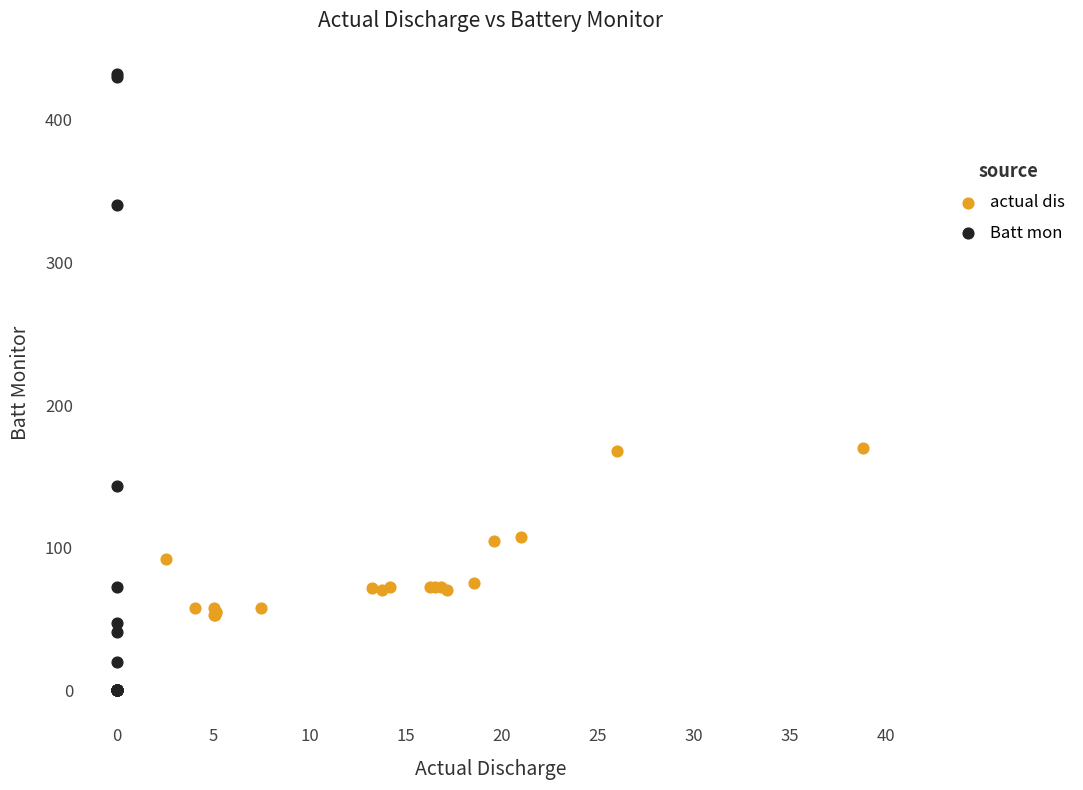

Which series reaches the minimum Y coordinate?

Batt mon